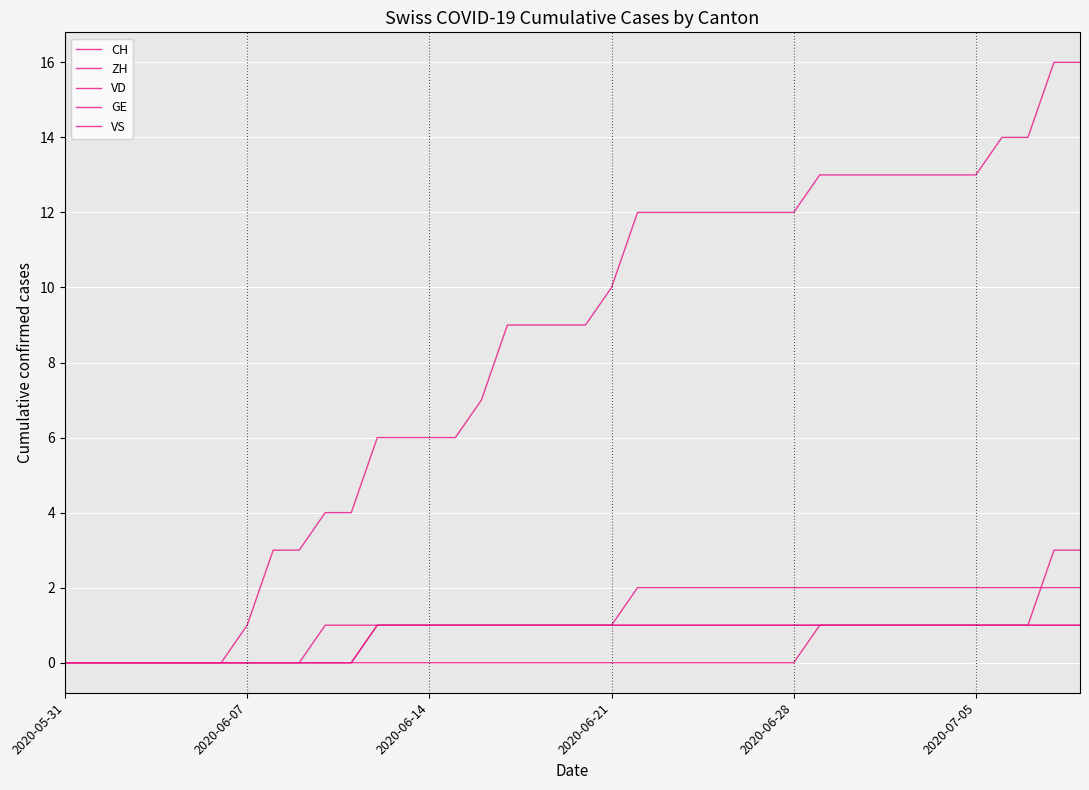

Does the chart display data point markers on the line(s)?

No